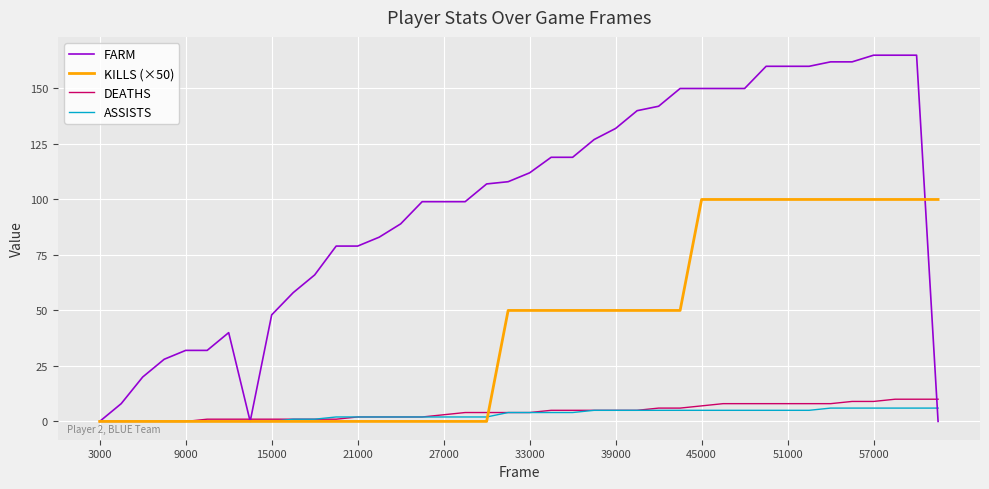

Which series has the largest range (max minus min)?

FARM